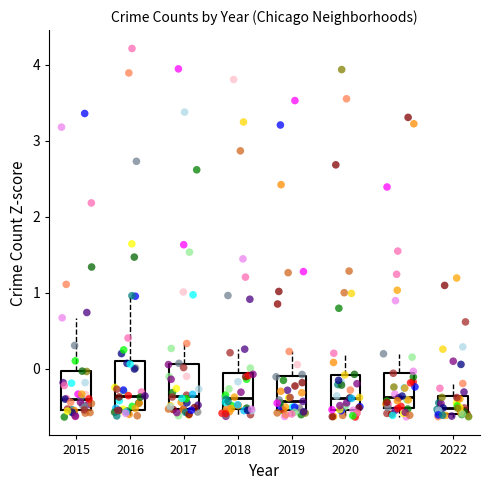

Reading left to right, transcribe this box plot: for each box, give where its median line is, the range the box spans, and where its two whiskers end, as read against the y-axis. The values are not printed on the chart, so give them approximately, as read against the axis.

2015: median -0.4, box -0.5 to 0.0, whiskers -0.6 to 0.7
2016: median -0.4, box -0.5 to 0.1, whiskers -0.6 to 1.0
2017: median -0.4, box -0.5 to 0.1, whiskers -0.6 to 0.3
2018: median -0.4, box -0.5 to -0.1, whiskers -0.6 to 0.3
2019: median -0.4, box -0.6 to -0.1, whiskers -0.6 (just below the box's lower edge) to 0.2
2020: median -0.4, box -0.5 to -0.1, whiskers -0.6 to 0.2
2021: median -0.4, box -0.5 to -0.1, whiskers -0.6 to 0.2
2022: median -0.5, box -0.6 to -0.4, whiskers -0.6 (just below the box's lower edge) to -0.2